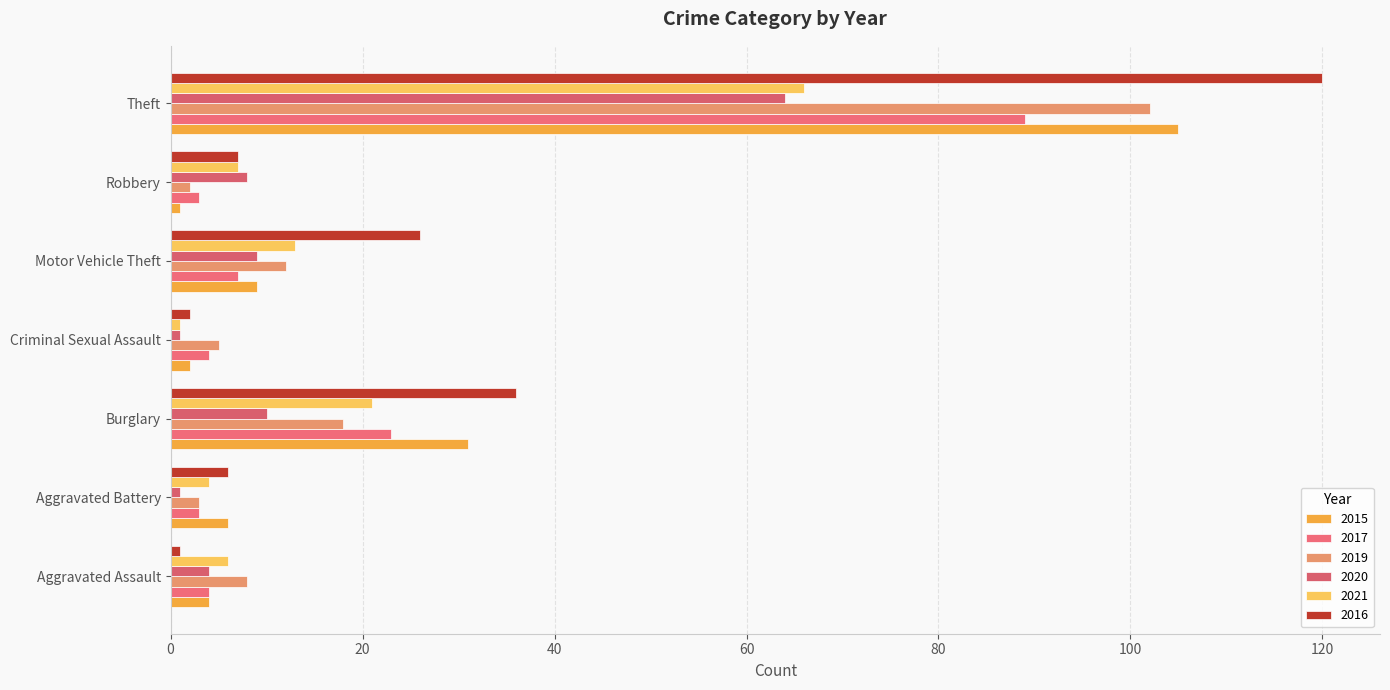

How many data points in 2015 are less than 6?

3